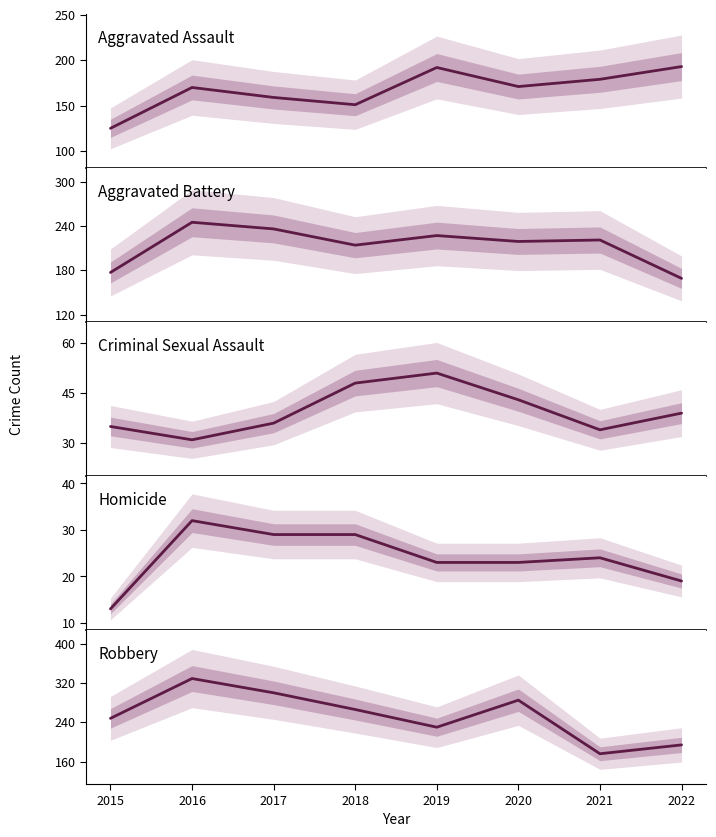

Which category has the lowest value in the Aggravated Battery series?

2022